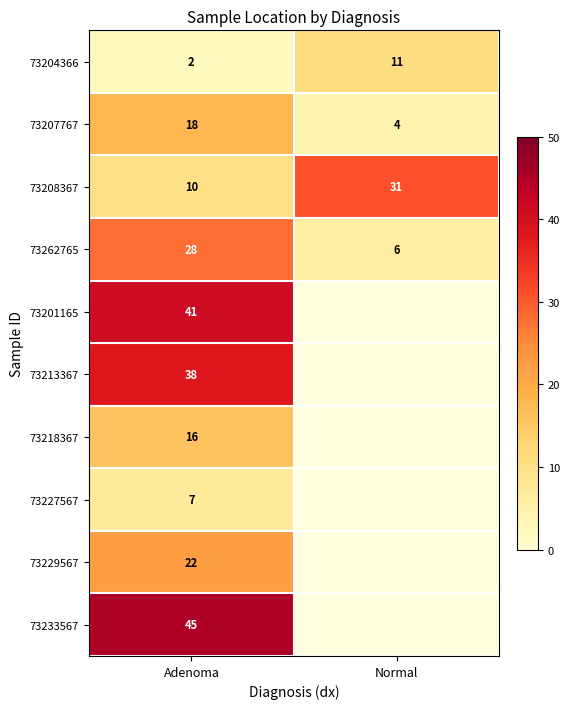

Rank the series at Adenoma from lowest to highest value.

73204366, 73227567, 73208367, 73218367, 73207767, 73229567, 73262765, 73213367, 73201165, 73233567